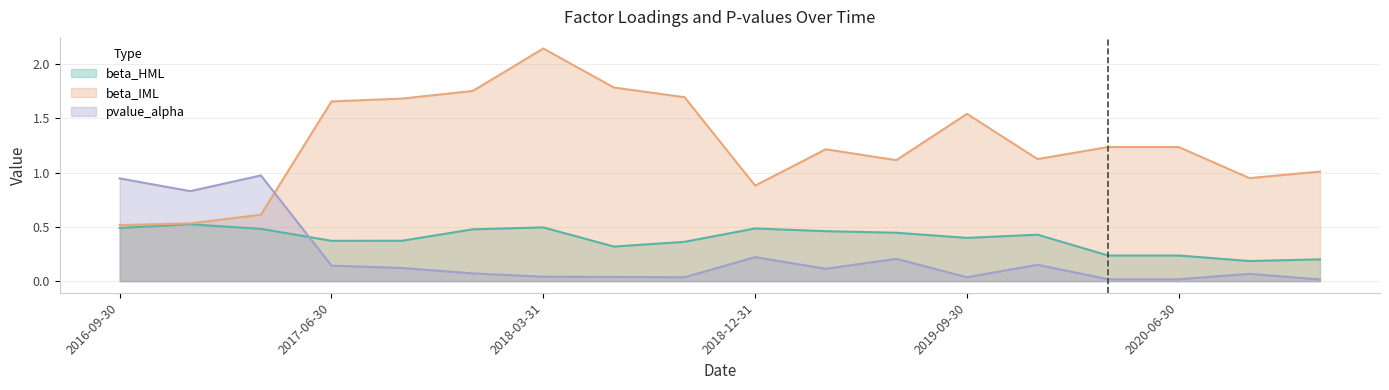

The beta_HML series shows 0.4 at 2019-06-30. True or false?

True